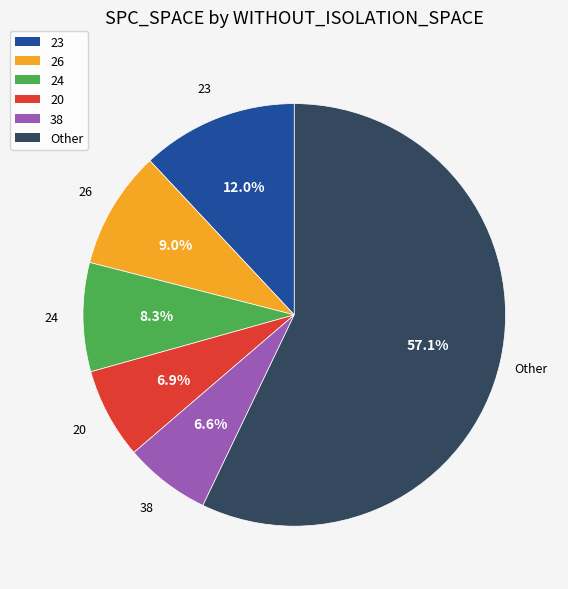

How much of the chart is everything except 24?

91.7%